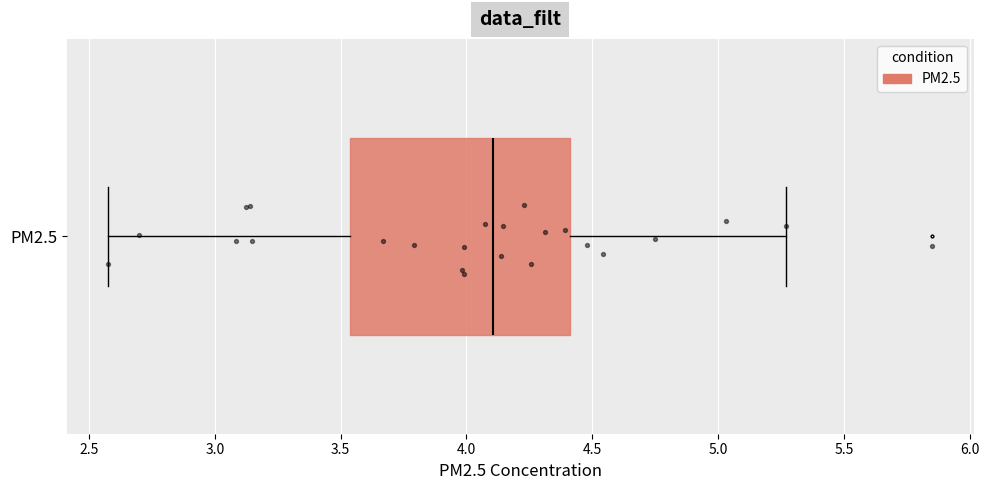

Transcribe this box plot: give where the median line is, the range the box spans, and where the two whiskers end, as read against the x-axis. The values are not printed on the chart, so give them approximately, as read against the axis.

median 4.10, box 3.55 to 4.40, whiskers 2.60 to 5.25